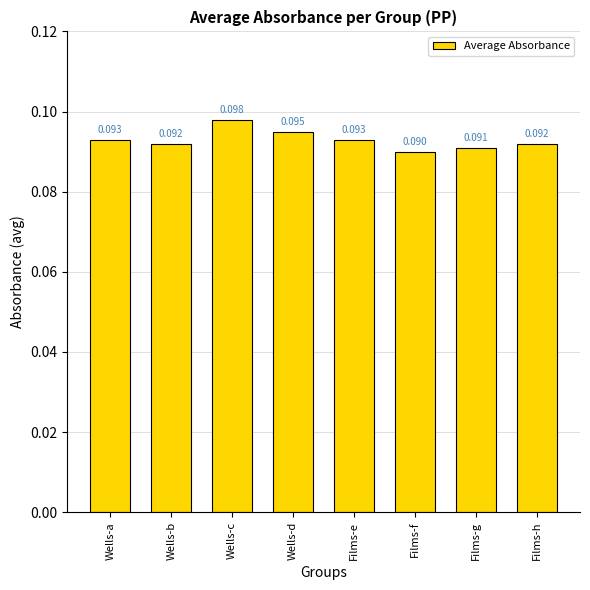

Which label corresponds to the largest value in the chart?

Wells-c